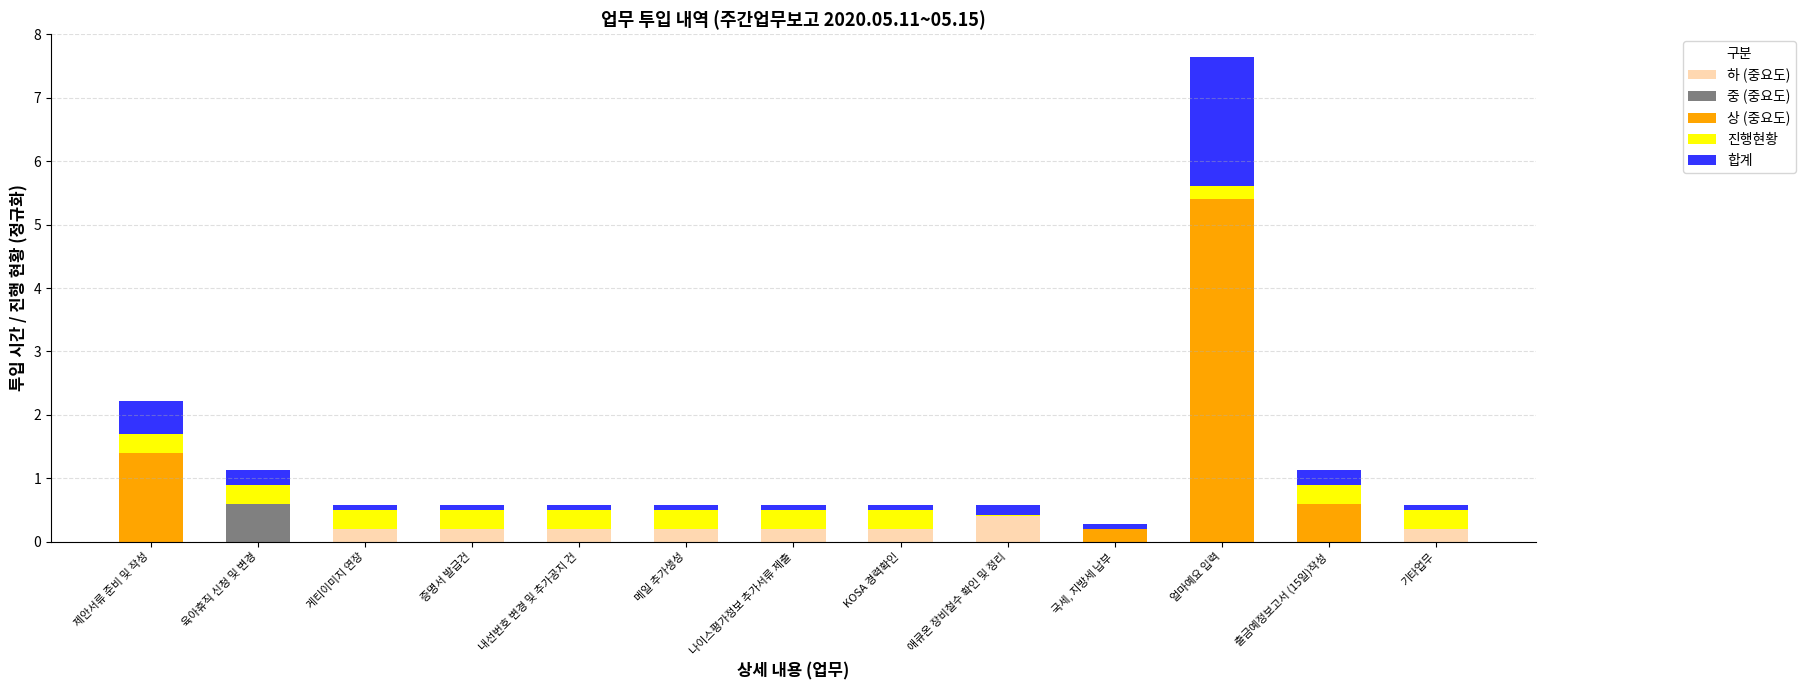

At which category is the sum across all series the highest?

얼마예요 입력